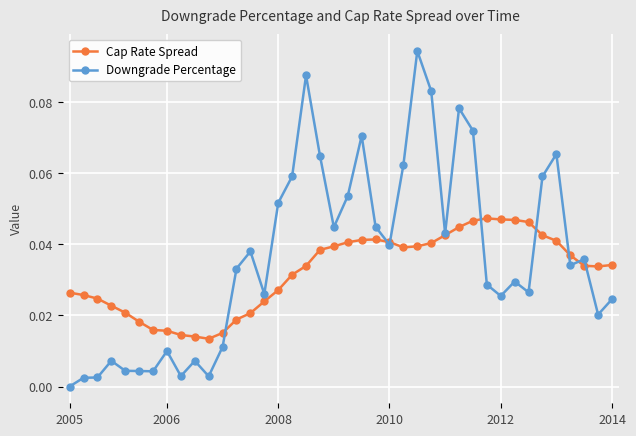

Rank the series by their average value, from highest to lowest.

Downgrade Percentage, Cap Rate Spread